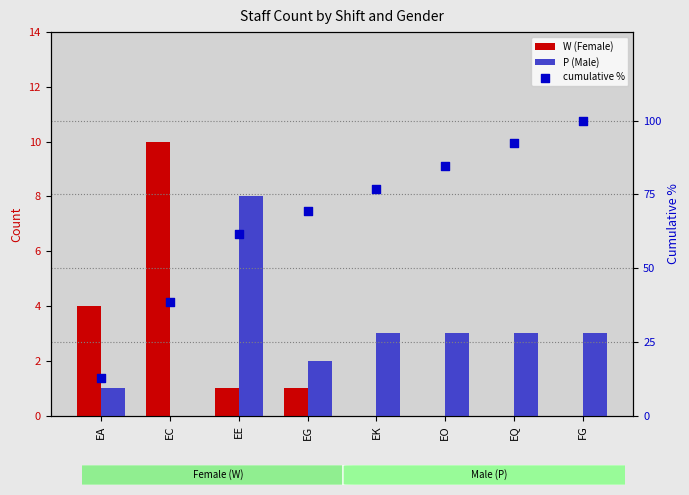

At how many categories does at least one series exceed 18?

7